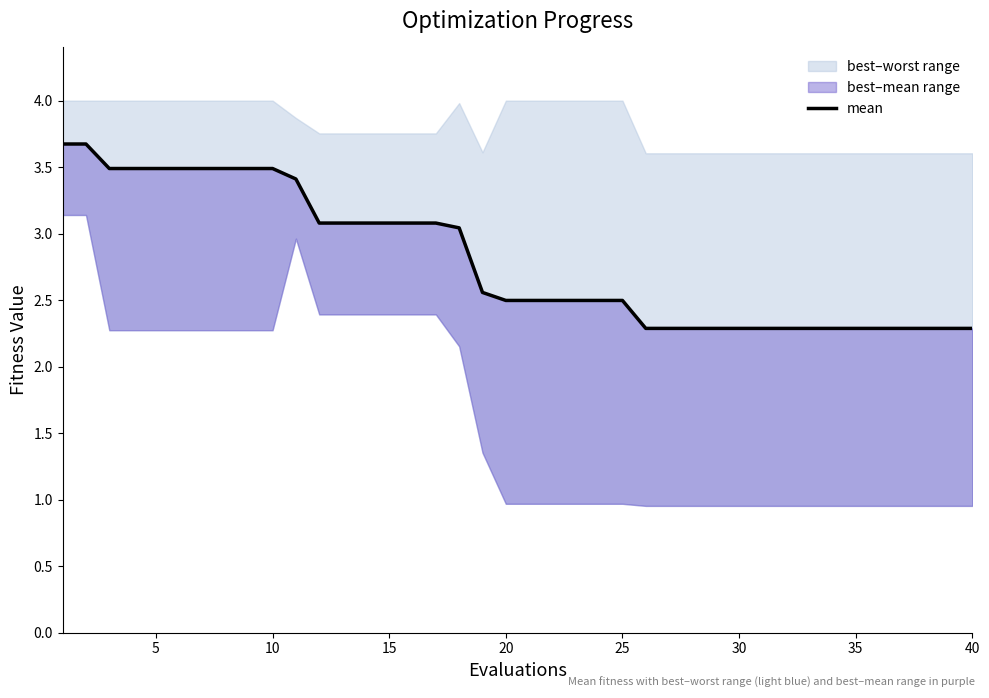

Reading left to right, what are all the values shown in this chart?

3.7	3.7	3.5	3.5	3.5	3.5	3.5	3.5	3.5	3.5	3.4	3.1	3.1	3.1	3.1	3.1	3.1	3.0	2.6	2.5	2.5	2.5	2.5	2.5	2.5	2.3	2.3	2.3	2.3	2.3	2.3	2.3	2.3	2.3	2.3	2.3	2.3	2.3	2.3	2.3